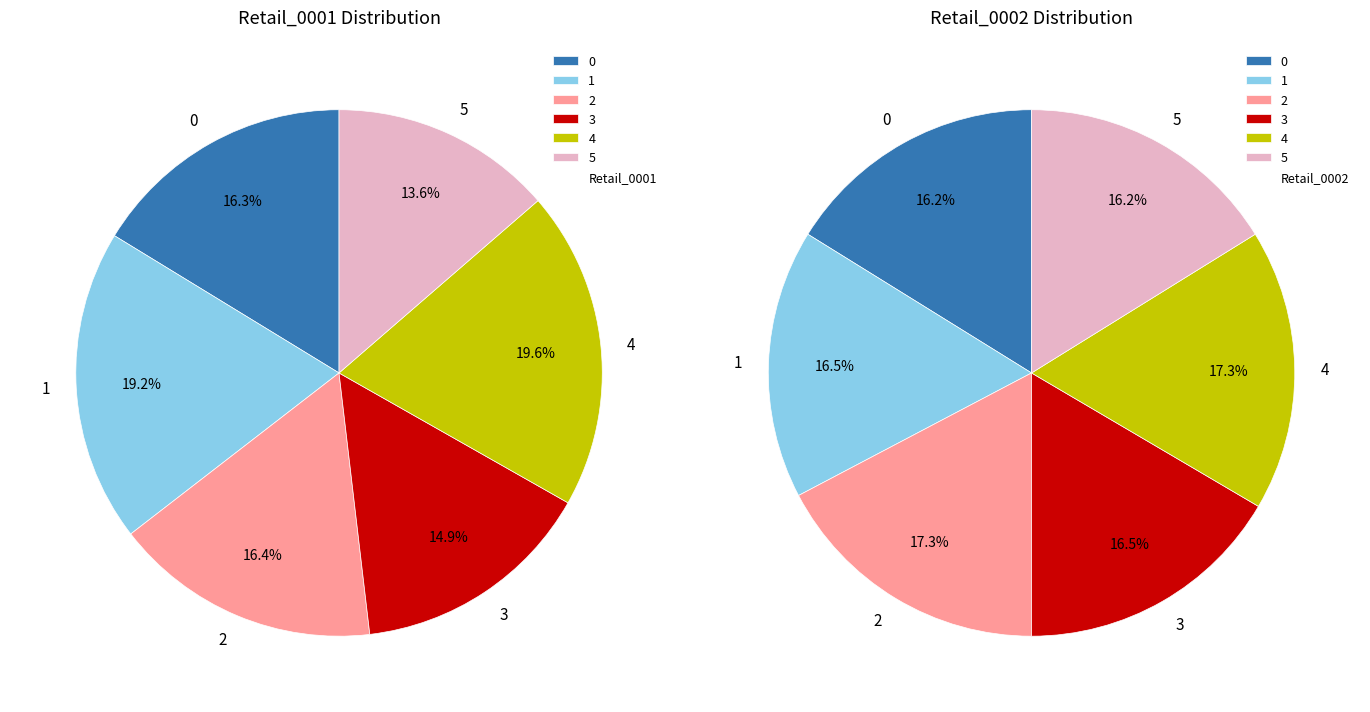

To the nearest percent, what is the average slice percentage?

17%